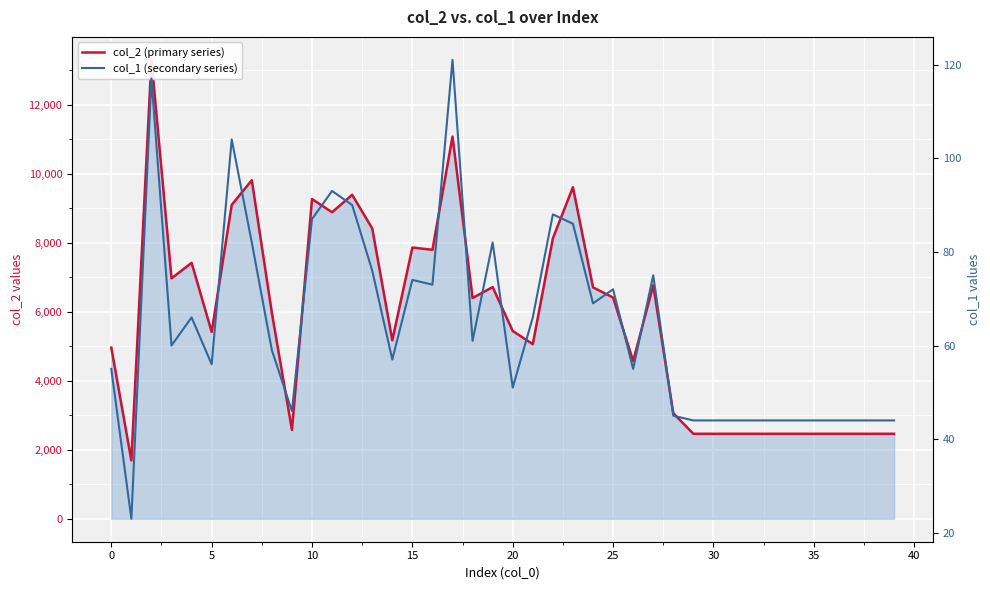

Which series has the widest spread of values?

col_2 (primary series)